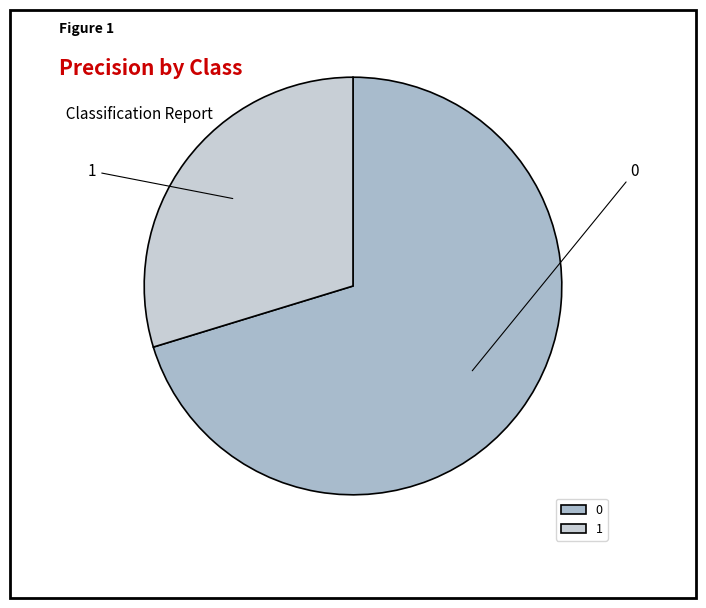

Do 1 and 0 together represent more than half of the pie?

Yes